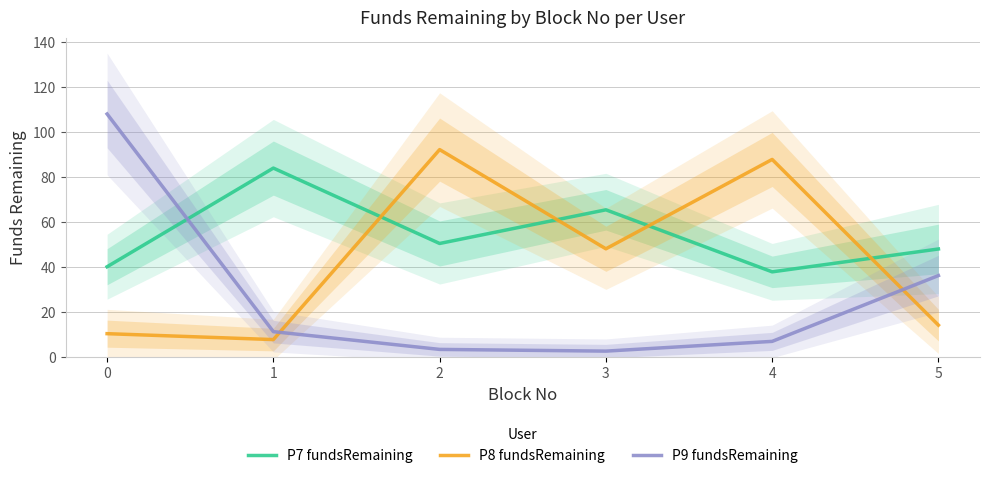

At 3, list the series in order from largest to smallest.

P7 fundsRemaining, P8 fundsRemaining, P9 fundsRemaining